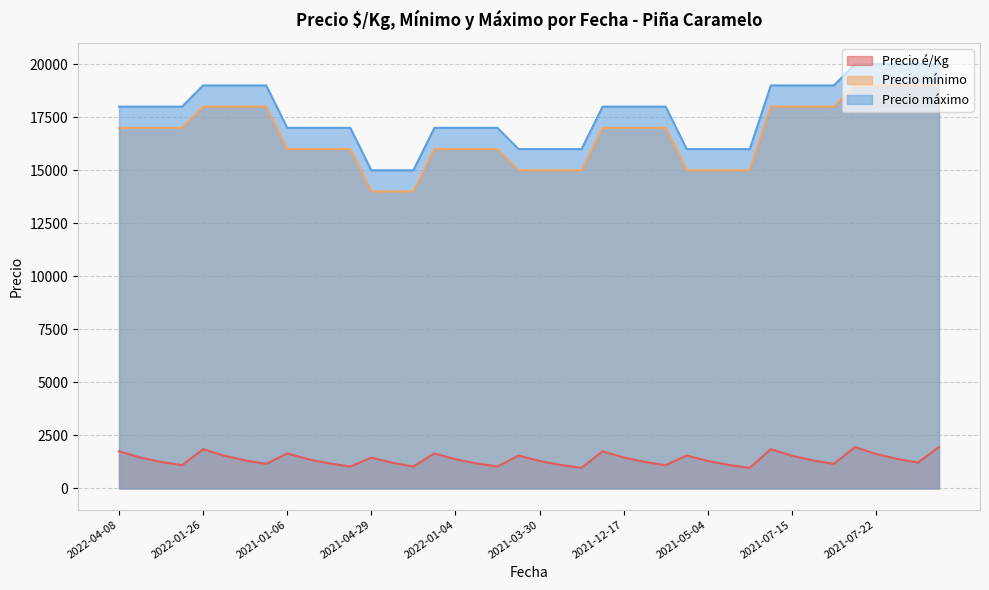

In Precio é/Kg, how many points are lower than both neighbors (excluding endpoints)?

10